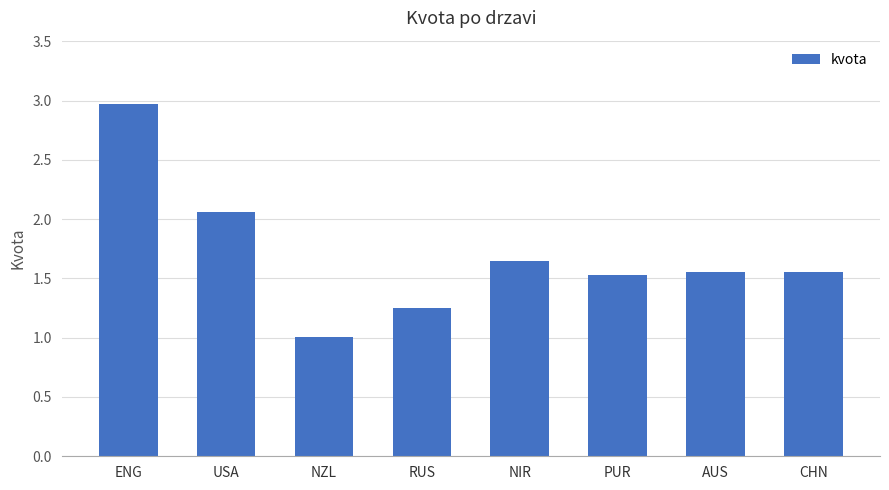

What is the label of the 5th bar from the right?

RUS